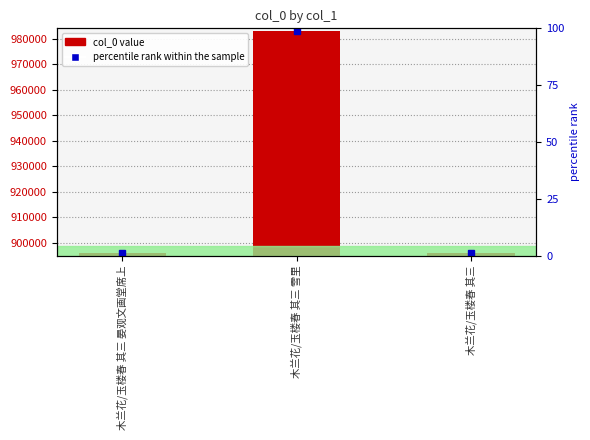

Reading left to right, extract all data points from this chart.

895888	983172	895886